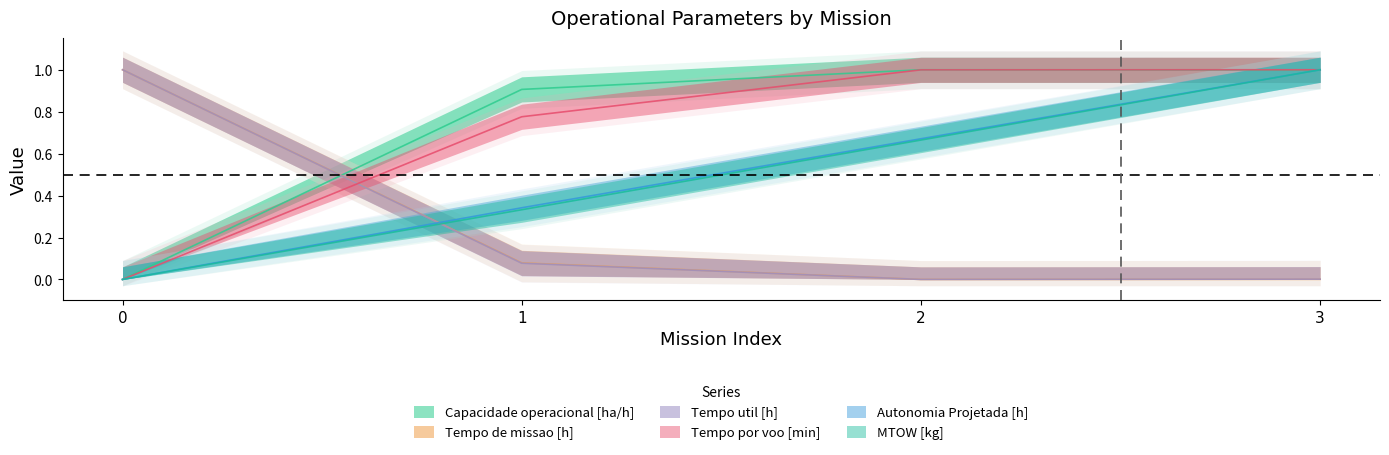

Reading right to left, list all the values displayed in this chart.

Capacidade operacional [ha/h]: 1.0	1.0	0.9	0.0
Tempo de missao [h]: 0.0	0.0	0.1	1.0
Tempo util [h]: 0.0	0.0	0.1	1.0
Tempo por voo [min]: 1.0	1.0	0.8	0.0
Autonomia Projetada [h]: 1.0	0.7	0.3	0.0
MTOW [kg]: 1.0	0.7	0.3	0.0